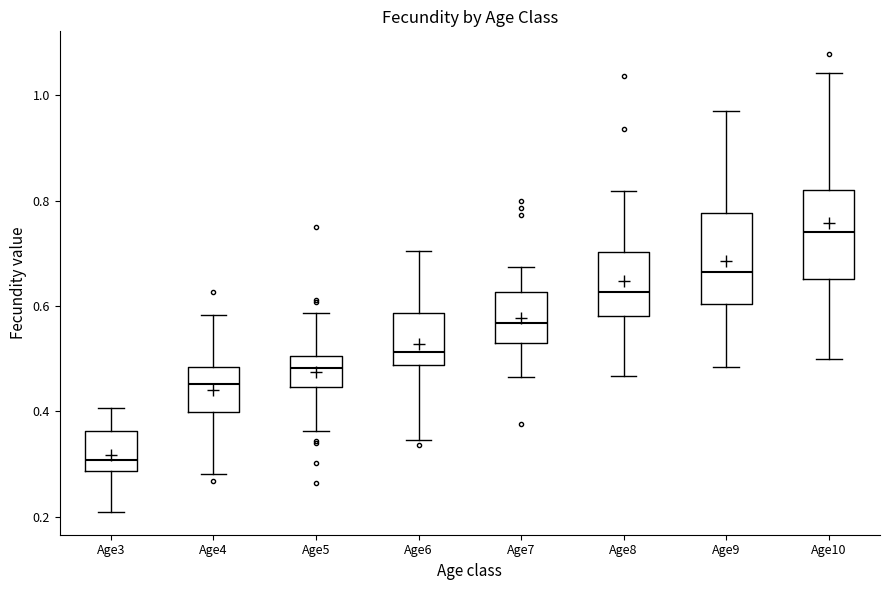

Which box's median line is the lowest?

Age3